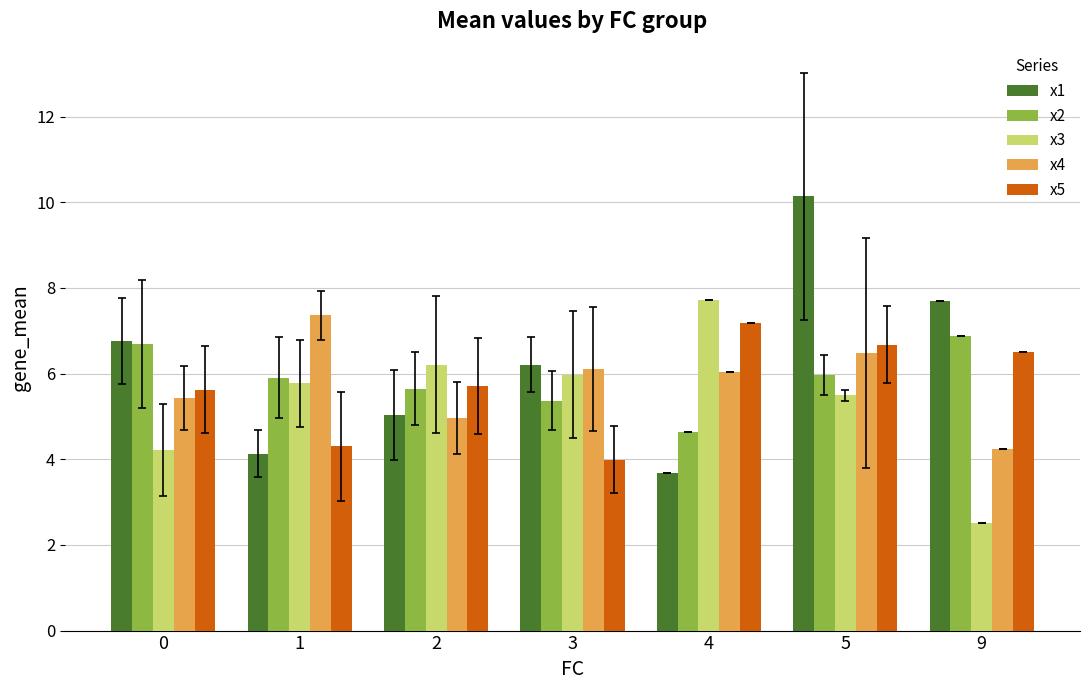

Reading left to right, list all the values displayed in this chart.

x1: 6.8	4.1	5.0	6.2	3.7	10.1	7.7
x2: 6.7	5.9	5.6	5.4	4.6	6.0	6.9
x3: 4.2	5.8	6.2	6.0	7.7	5.5	2.5
x4: 5.4	7.4	5.0	6.1	6.0	6.5	4.2
x5: 5.6	4.3	5.7	4.0	7.2	6.7	6.5